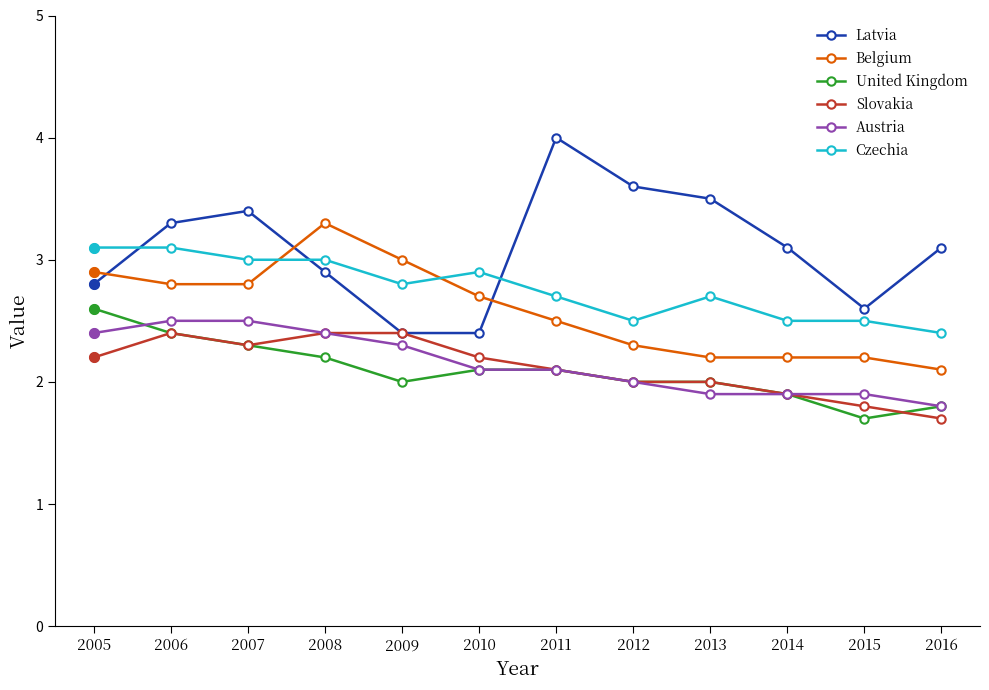

How many lines are shown in the chart?

6